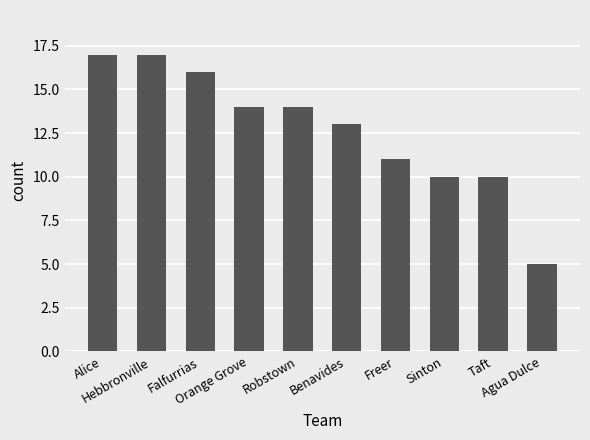

What is the sum of all values?

127